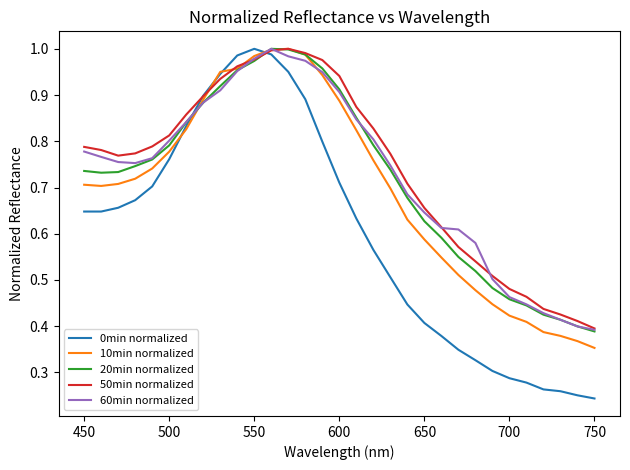

How many interior local valleys does the 20min normalized series have?

1